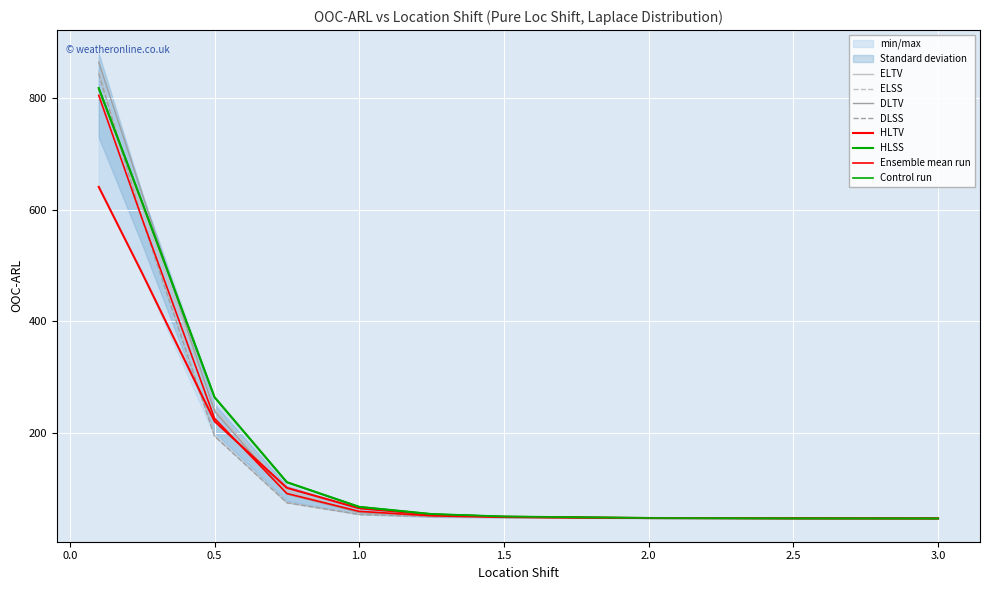

Which series ends up on top after the final intersection of HLTV and ELSS?

ELSS